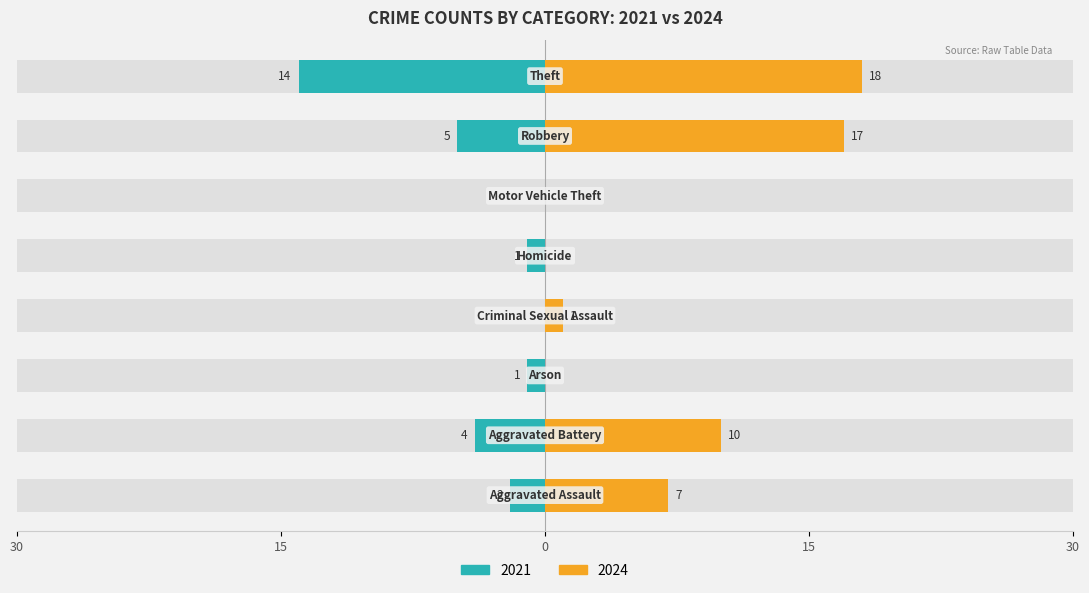

Which has a higher value, Aggravated Battery or Homicide?

Aggravated Battery